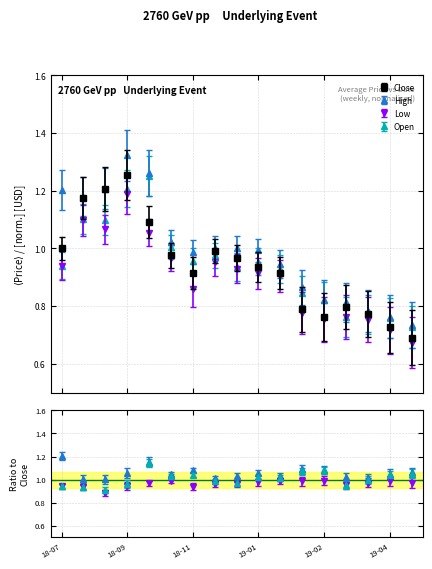

How many lines are shown in the chart?

4